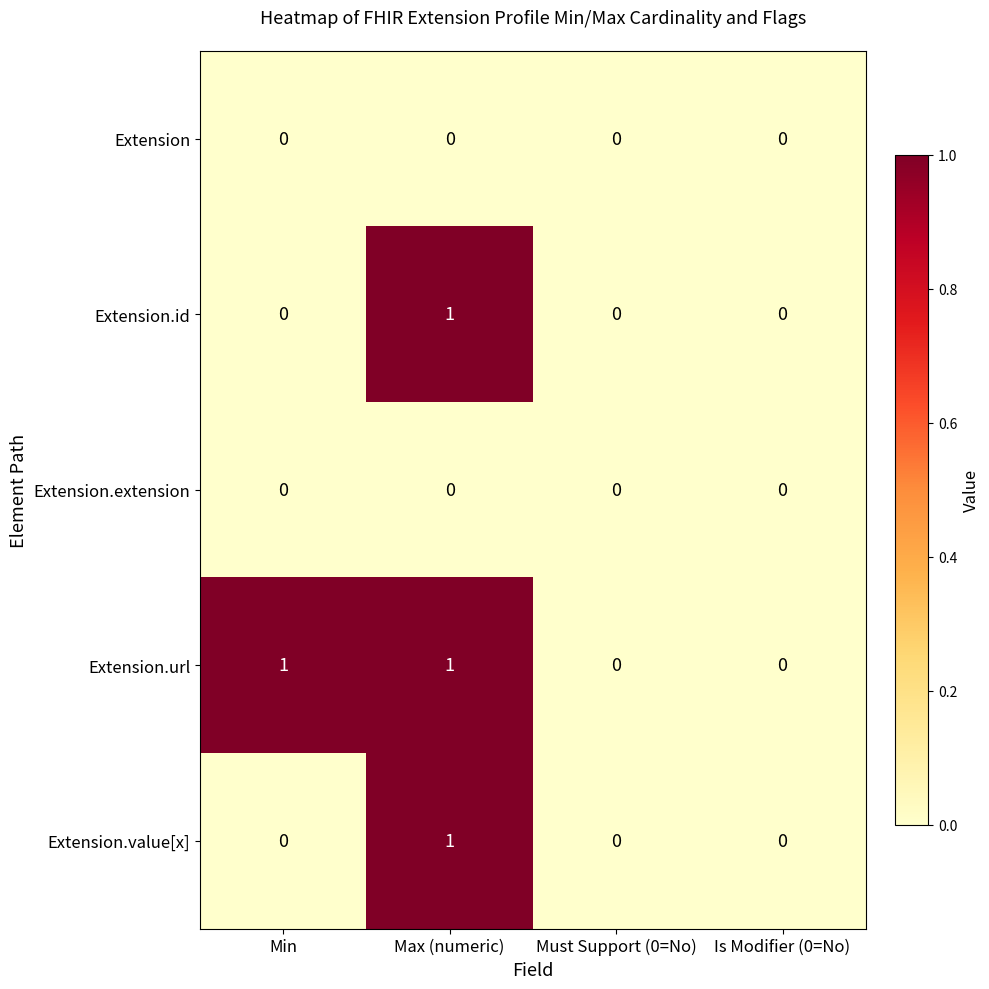

At which category is the sum across all series the highest?

Max (numeric)